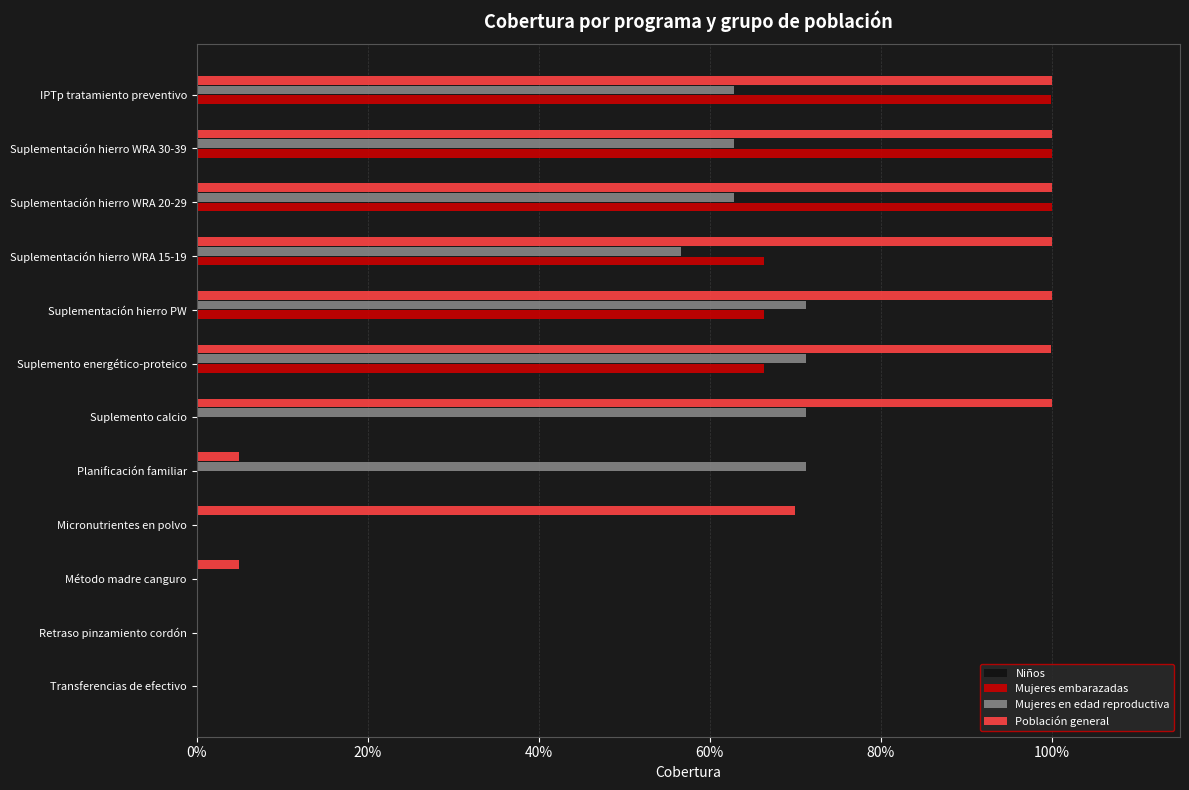

How many data points in Mujeres embarazadas are above 0?

6